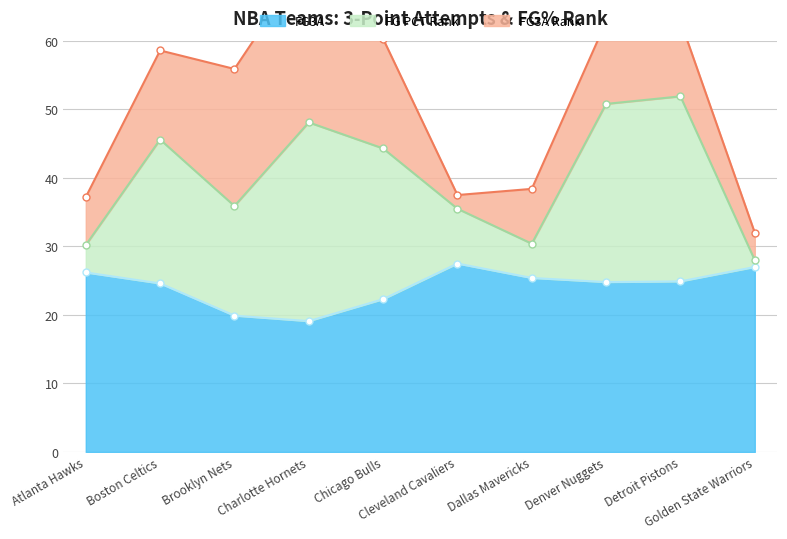

The FG3A series shows 10.3 at Golden State Warriors. True or false?

False